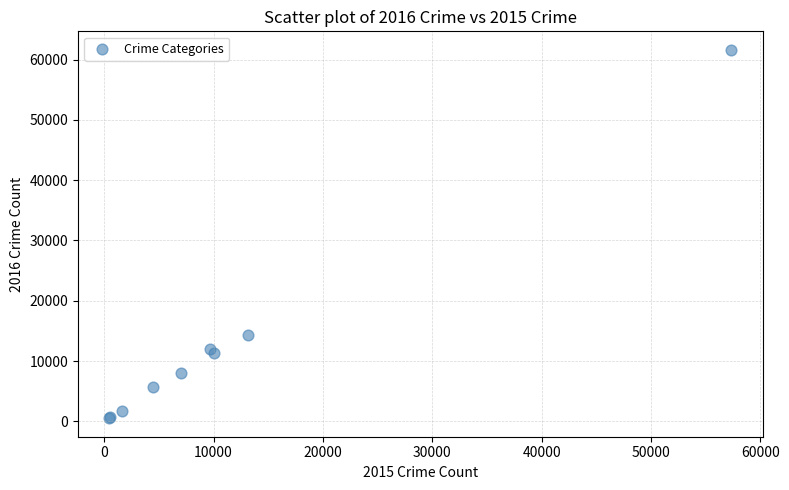

What Y value in the scatter plot is closest to 31066?

14289